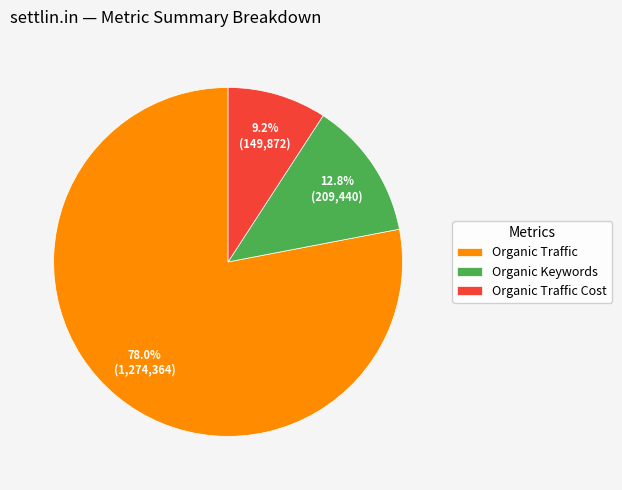

Which has a higher value, Organic Traffic or Organic Traffic Cost?

Organic Traffic